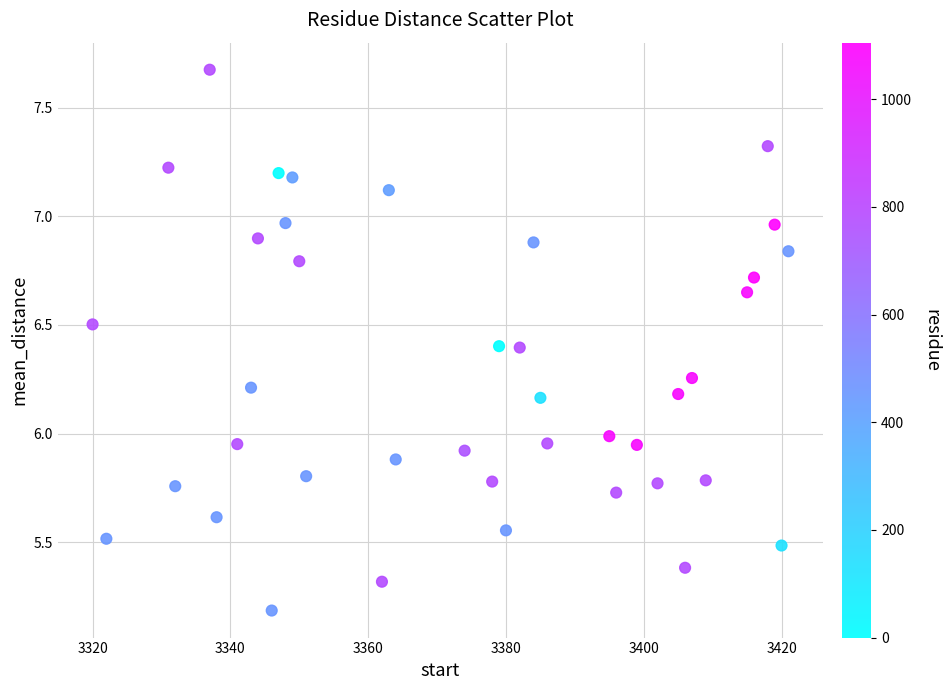

What is the range of Y values (max minus min)?

2.5